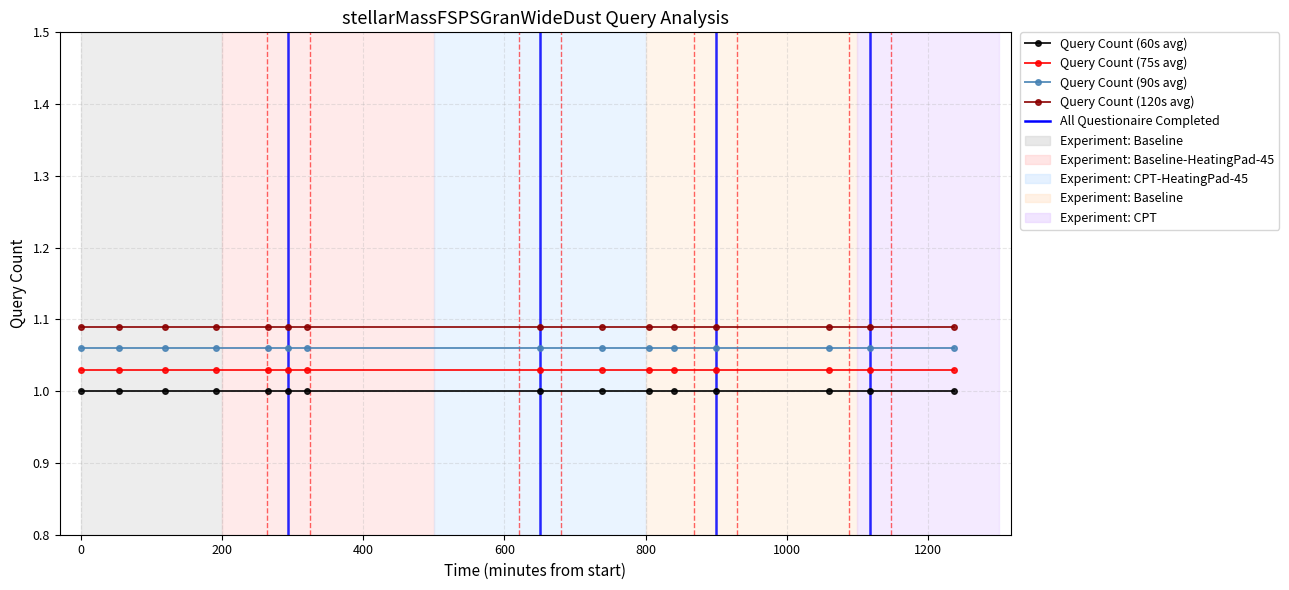

Rank the series by their maximum value, from lowest to highest.

Query Count (60s avg), Query Count (75s avg), Query Count (90s avg), Query Count (120s avg)